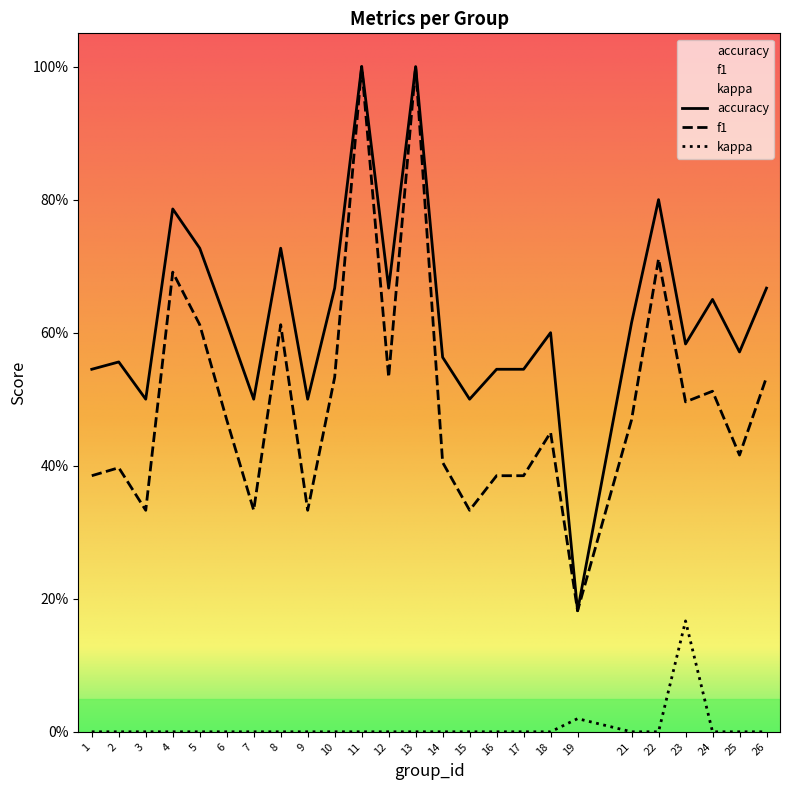

How many f1 values are between 0 and 1?

25